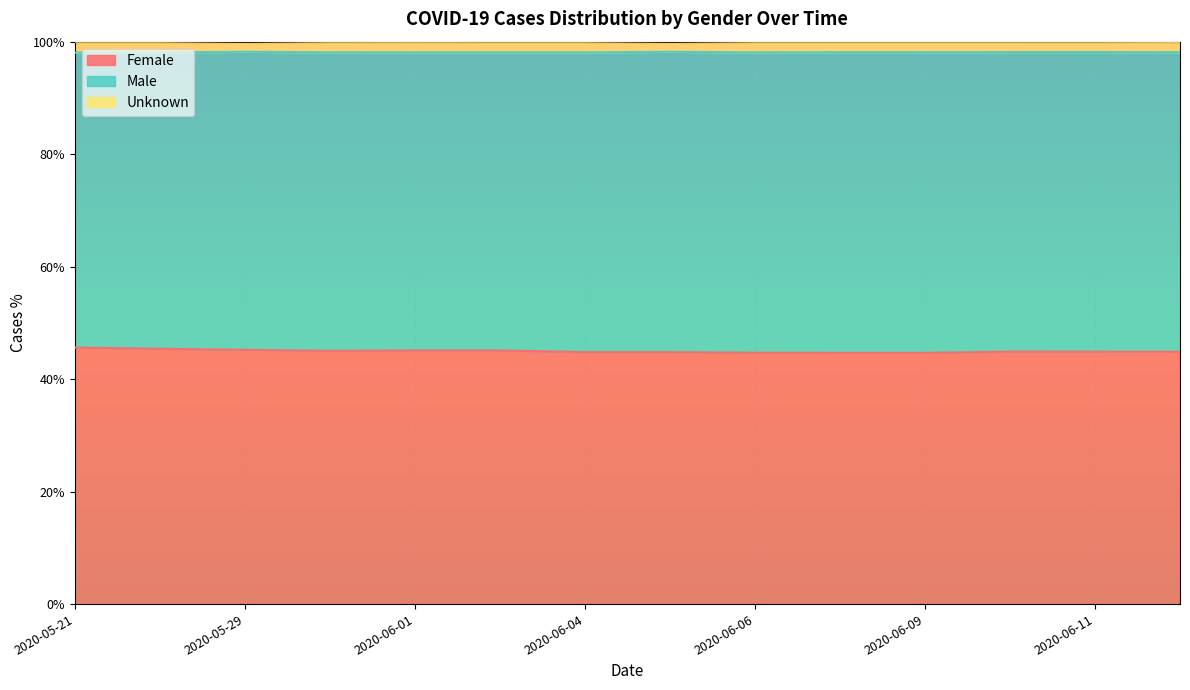

The Male series shows 0.2 at 2020-06-11. True or false?

False